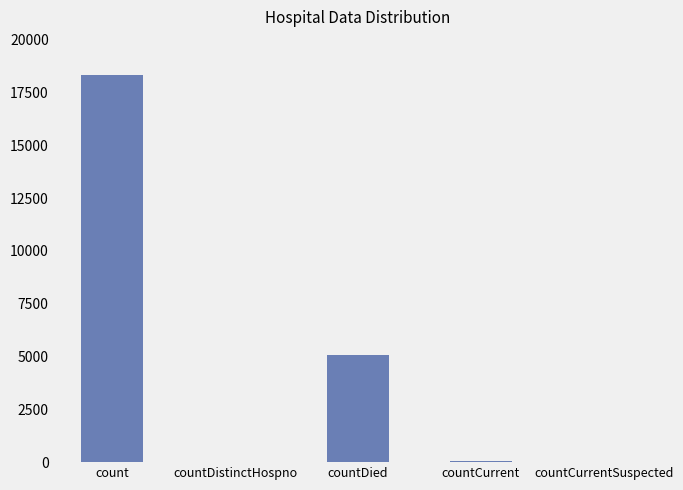

Between countDistinctHospno and count, which is larger?

count